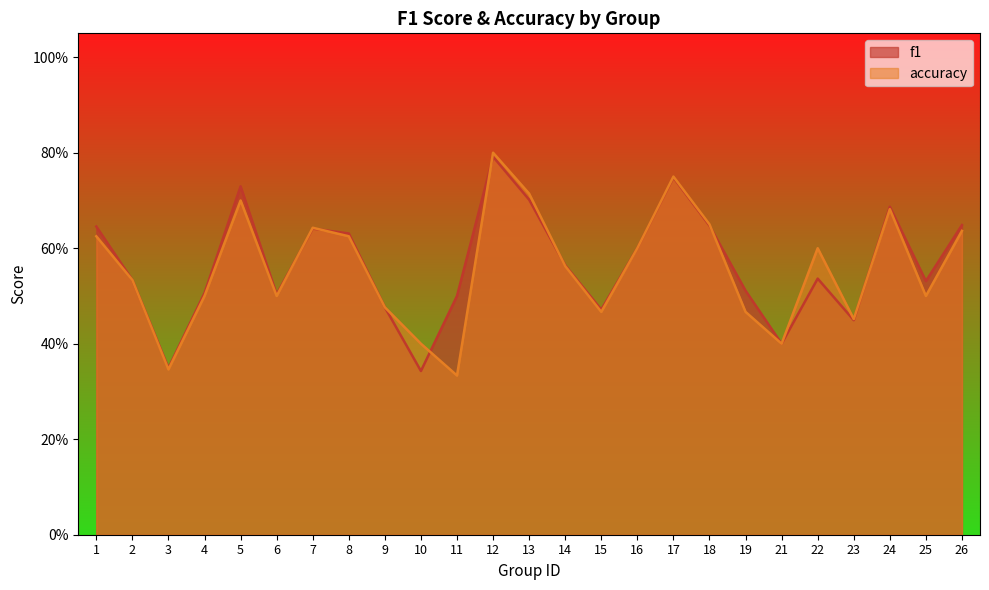

What is the sum of the accuracy values at 17 and 21?

1.1